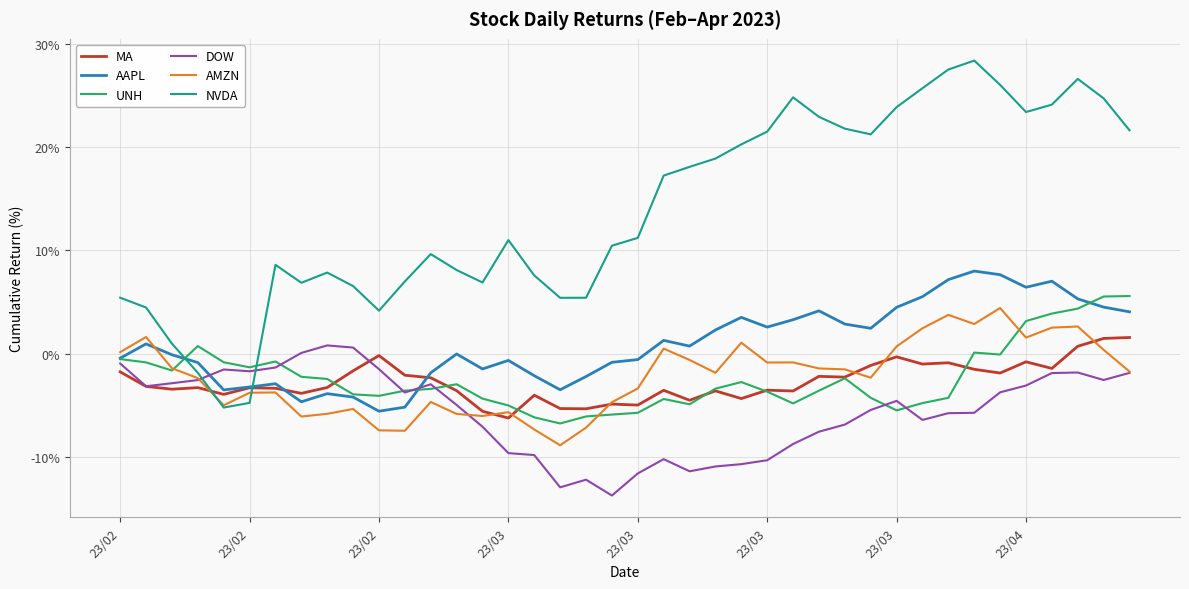

Which series has the widest spread of values?

NVDA